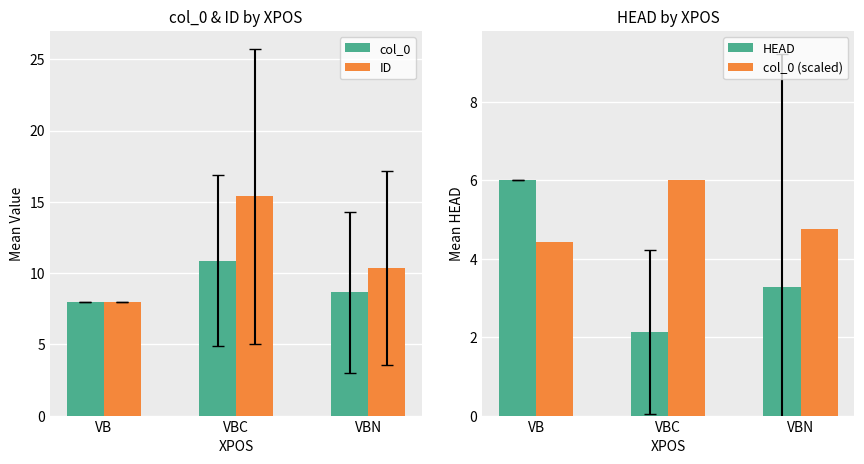

True or false: col_0 has a value of 15.9 at VBC.

False